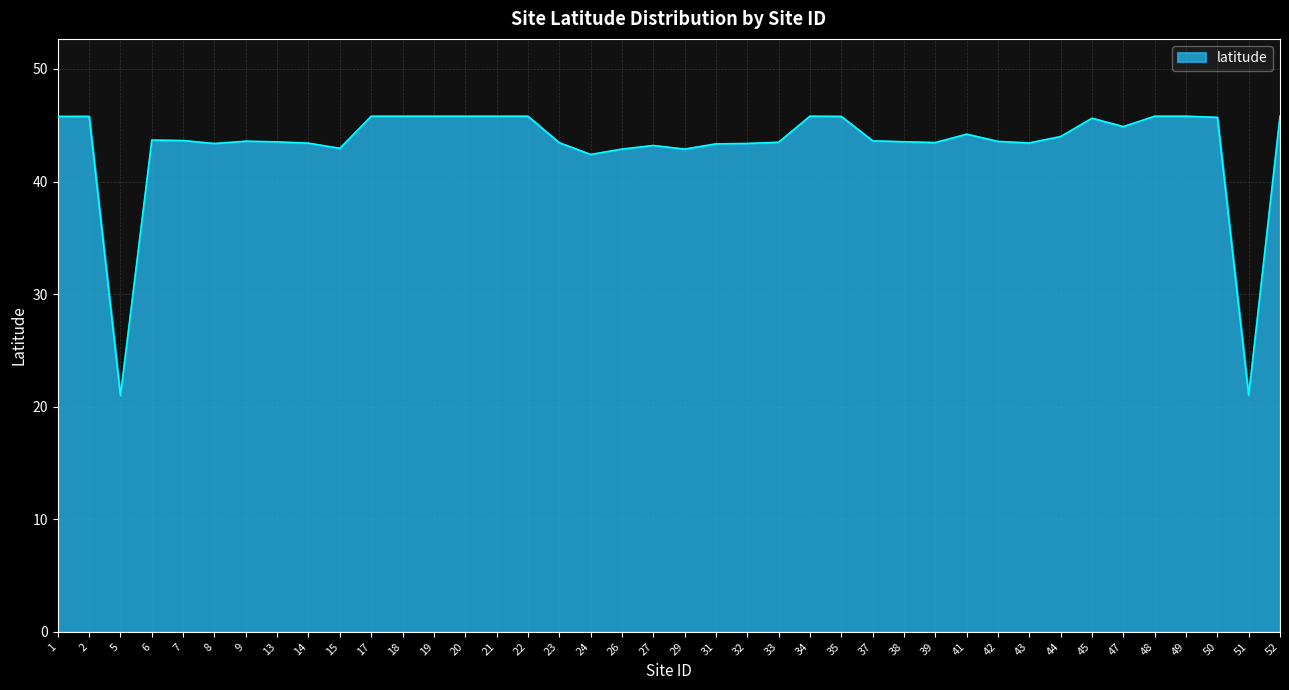

What is the difference between the maximum and minimum values?

24.8